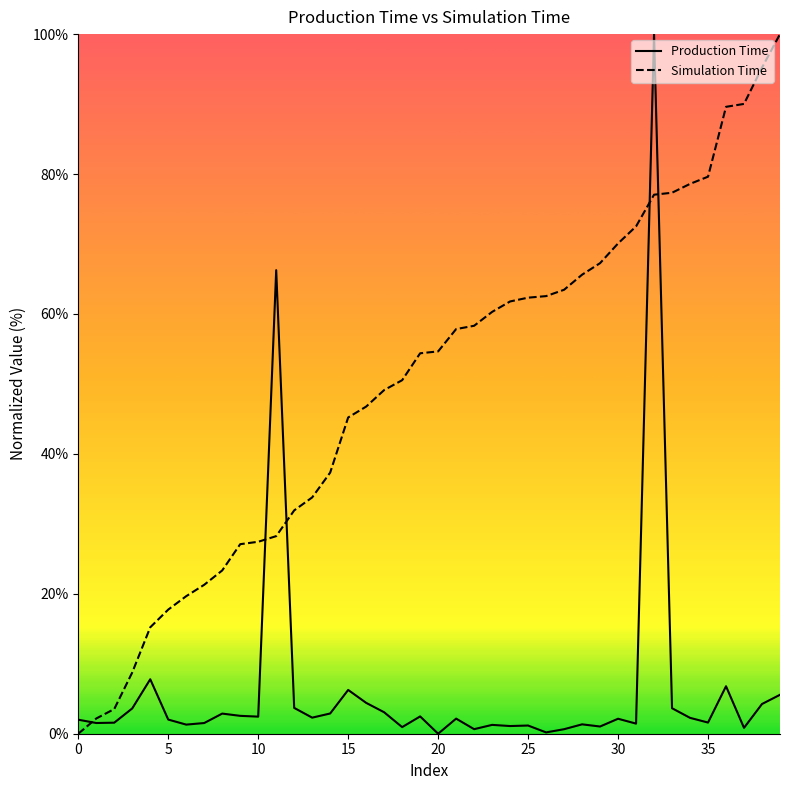

What is the maximum value for Simulation Time?

100.0